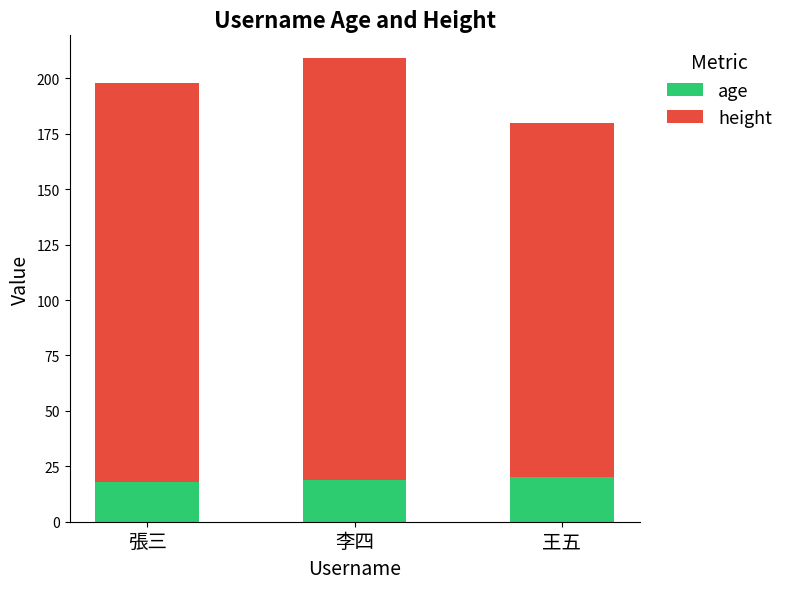

What is the total value across all series at 王五?

180